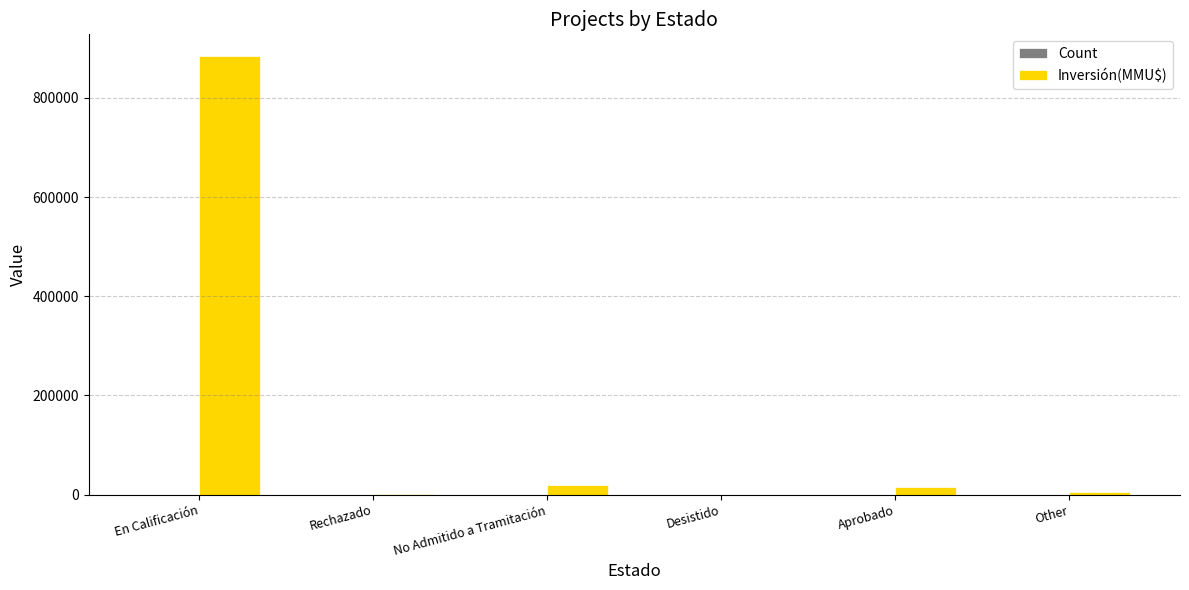

Which category has the highest value across all series?

En Calificación